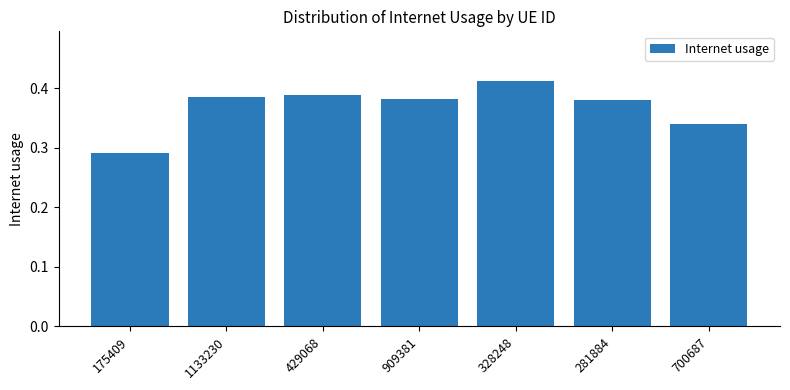

What position from the left is 909381?

4